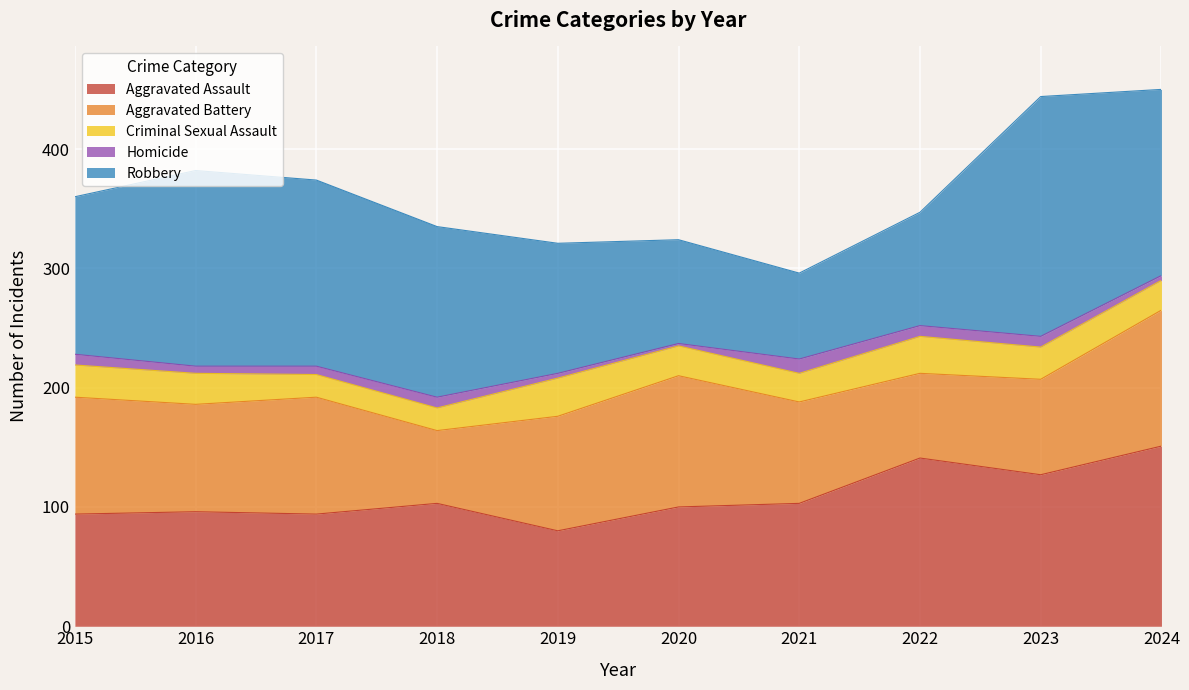

What is the value of the Robbery point at the 3rd from the left?

156